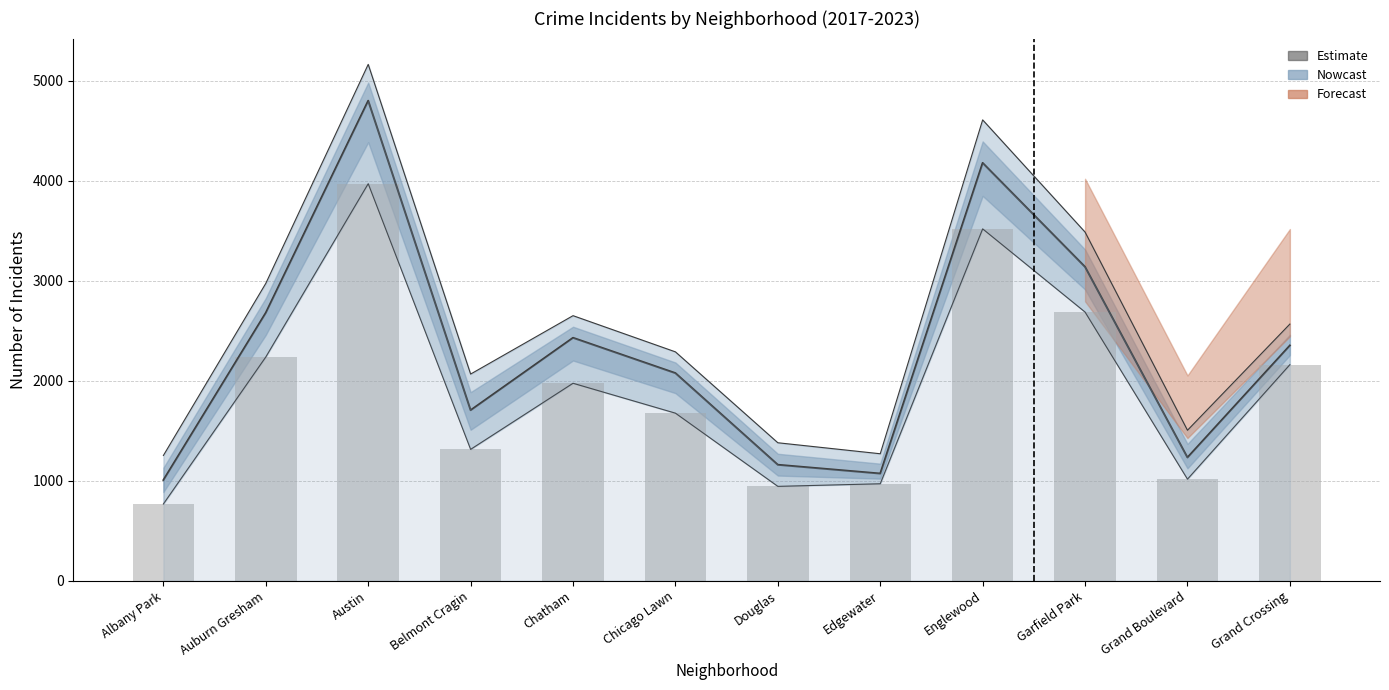

What is the label of the 6th bar from the left?

Chicago Lawn